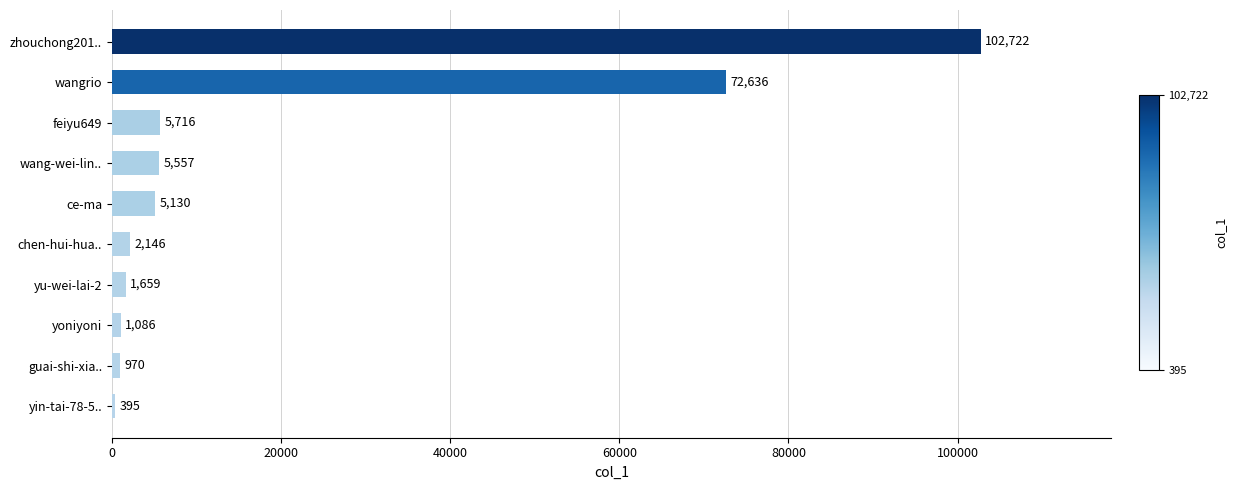

What is the difference between the values at ce-ma and yin-tai-78-5..?

4735